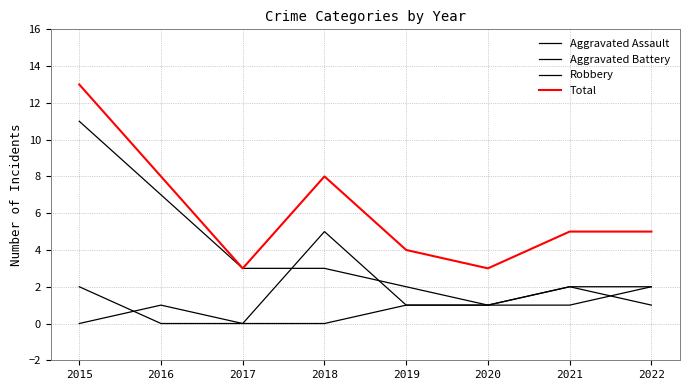

The Aggravated Battery series shows 0 at 2021. True or false?

False